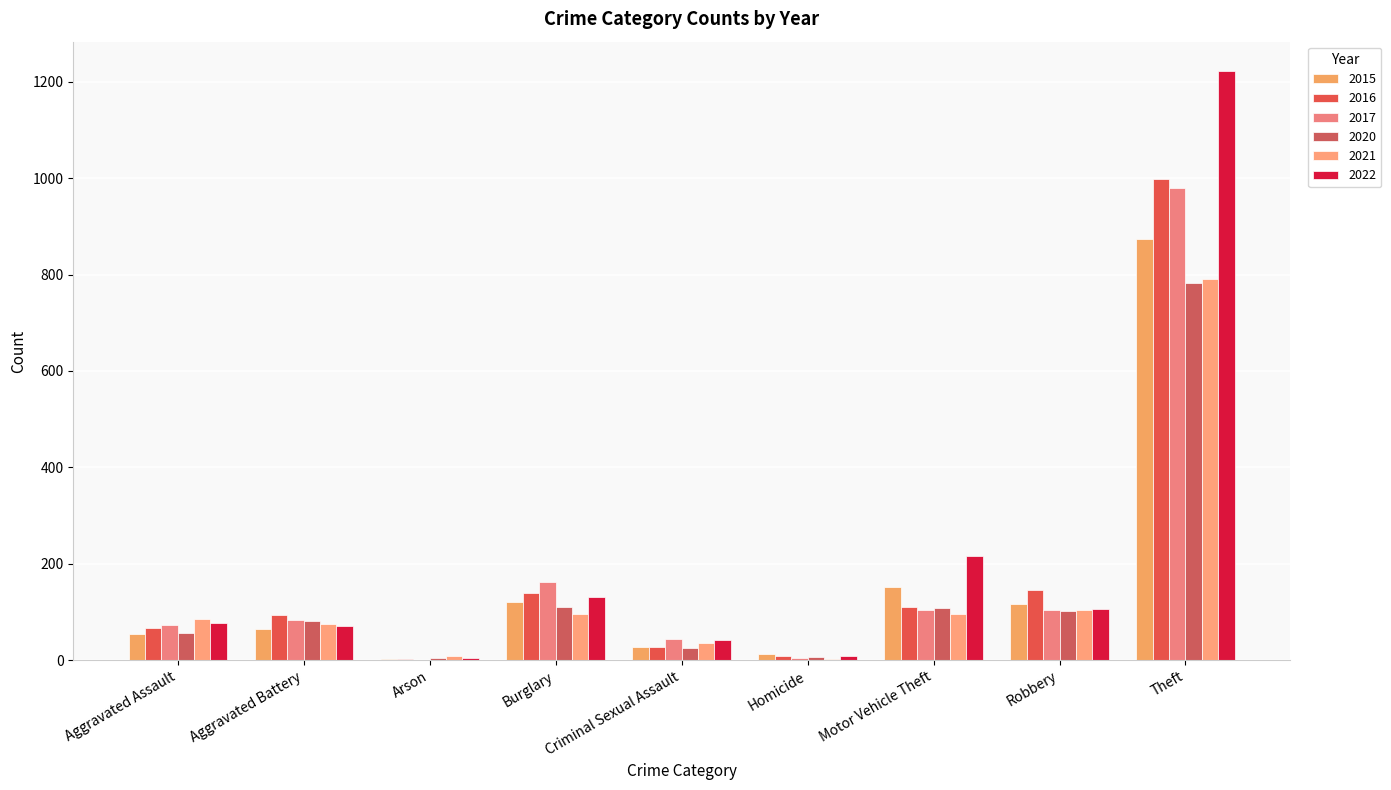

Reading left to right, extract all data points from this chart.

2015: 54	64	2	121	28	13	152	117	874
2016: 66	93	2	139	28	8	110	145	999
2017: 72	83	1	162	44	5	104	105	979
2020: 56	82	4	110	26	6	109	102	783
2021: 86	75	8	95	36	2	96	105	791
2022: 77	71	4	131	41	9	216	107	1222